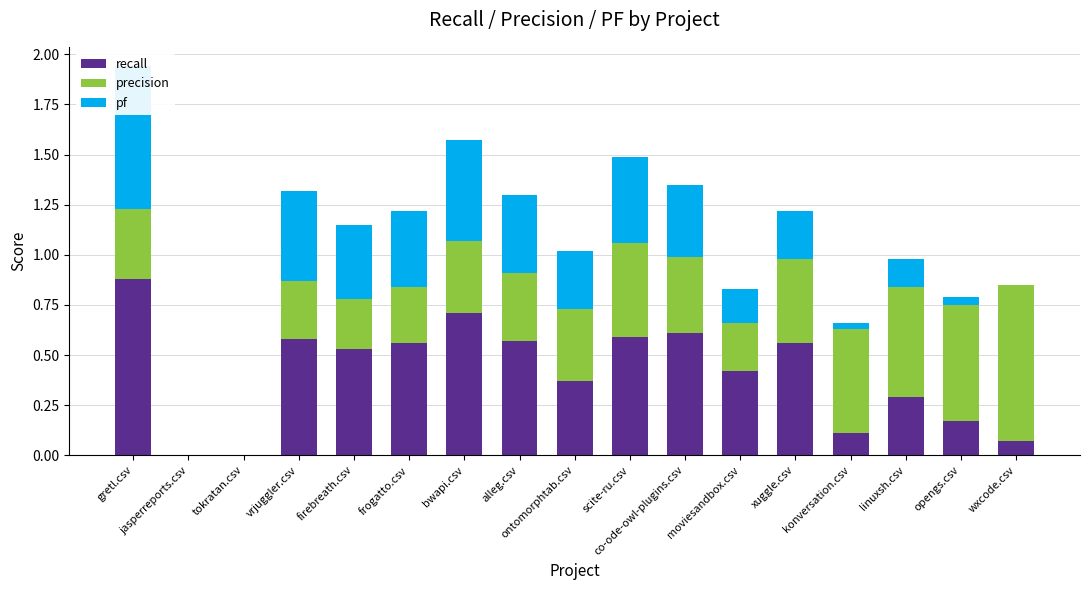

What is the spread (max minus min) of values at frogatto.csv?

0.3